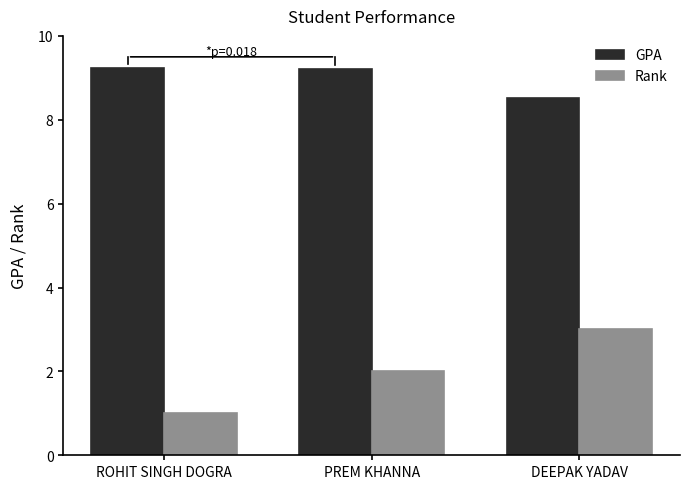

Reading left to right, extract all data points from this chart.

GPA: 9.2	9.2	8.5
Rank: 1.0	2.0	3.0